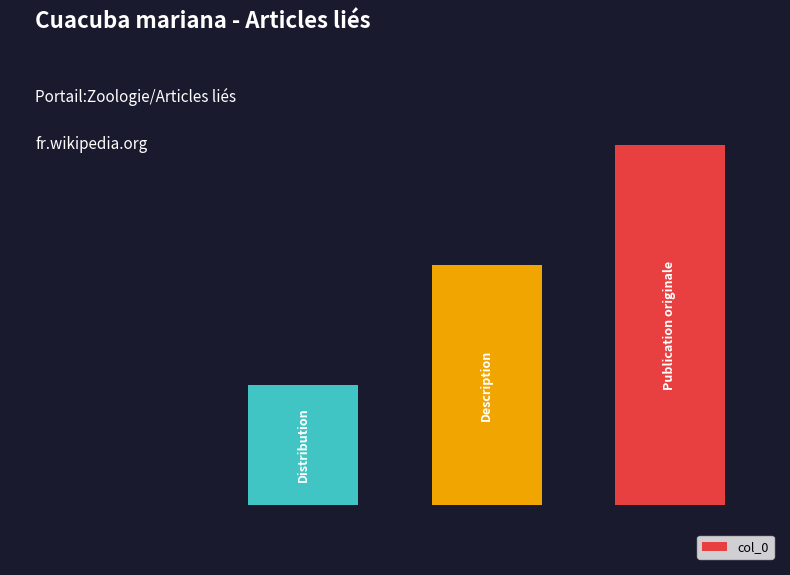

Are the bars horizontal?

No